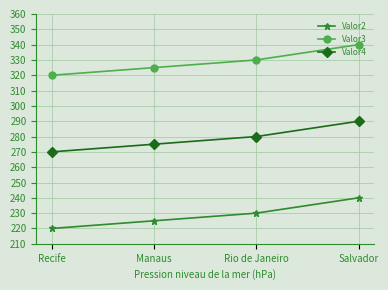

What is the highest value of the Valor3 series?

340